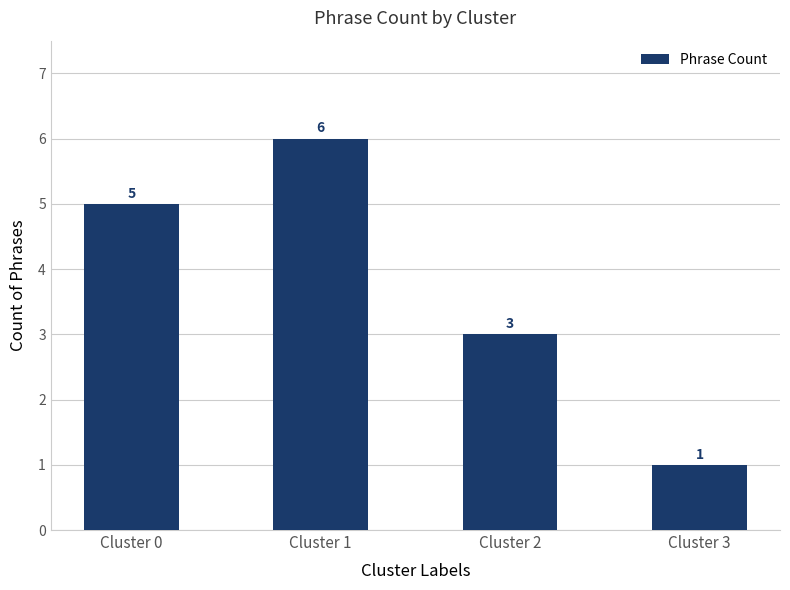

Rank the categories by value from highest to lowest.

Cluster 1, Cluster 0, Cluster 2, Cluster 3